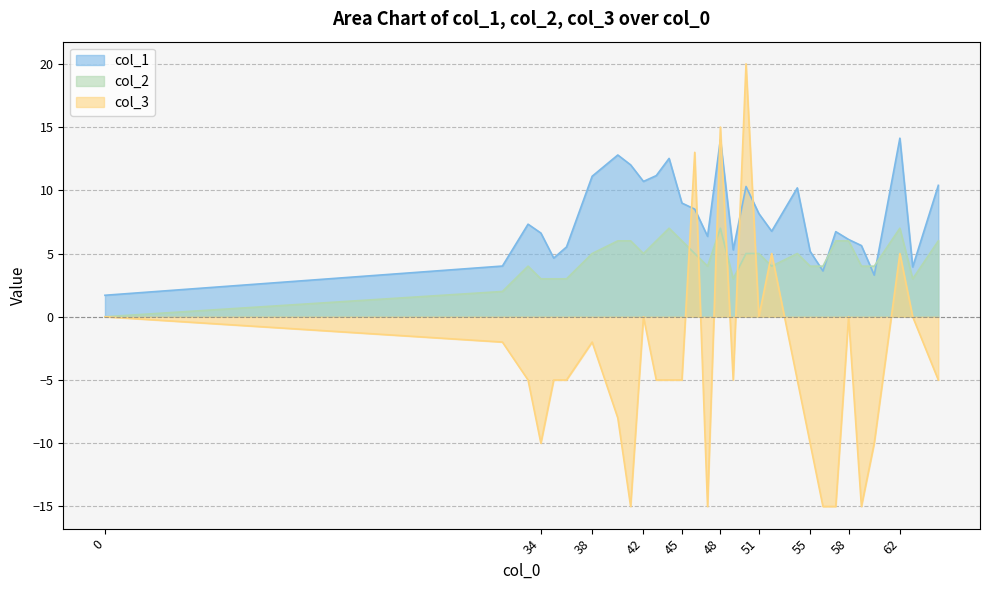

Reading right to left, what are all the values shown in this chart?

col_1: 10.4	3.9	14.1	3.3	5.6	6.1	6.7	3.6	5.2	10.2	6.8	8.2	10.3	5.3	14.0	6.4	8.5	9.0	12.5	11.2	10.7	12.0	12.8	11.1	5.5	4.6	6.6	7.3	4.0	1.7
col_2: 6.0	3.0	7.0	4.0	4.0	6.0	6.0	4.0	4.0	5.0	4.0	5.0	5.0	3.0	7.0	4.0	5.0	6.0	7.0	6.0	5.0	6.0	6.0	5.0	3.0	3.0	3.0	4.0	2.0	0.0
col_3: -5.0	0.0	5.0	-10.0	-15.0	0.0	-15.0	-15.0	-10.0	-5.0	5.0	0.0	20.0	-5.0	15.0	-15.0	13.0	-5.0	-5.0	-5.0	0.0	-15.0	-8.0	-2.0	-5.0	-5.0	-10.0	-5.0	-2.0	0.0